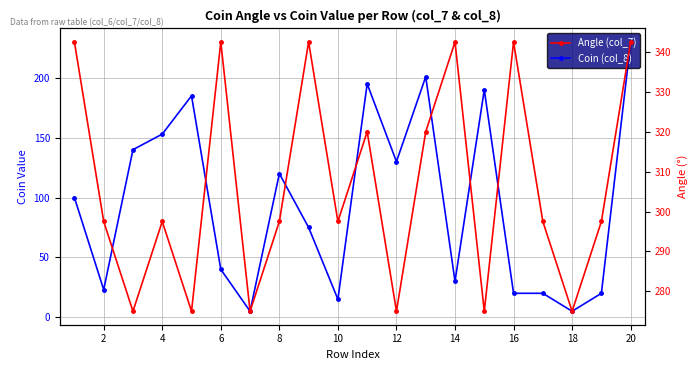

The value of Angle (col_7) at 6 is 551.4. True or false?

False